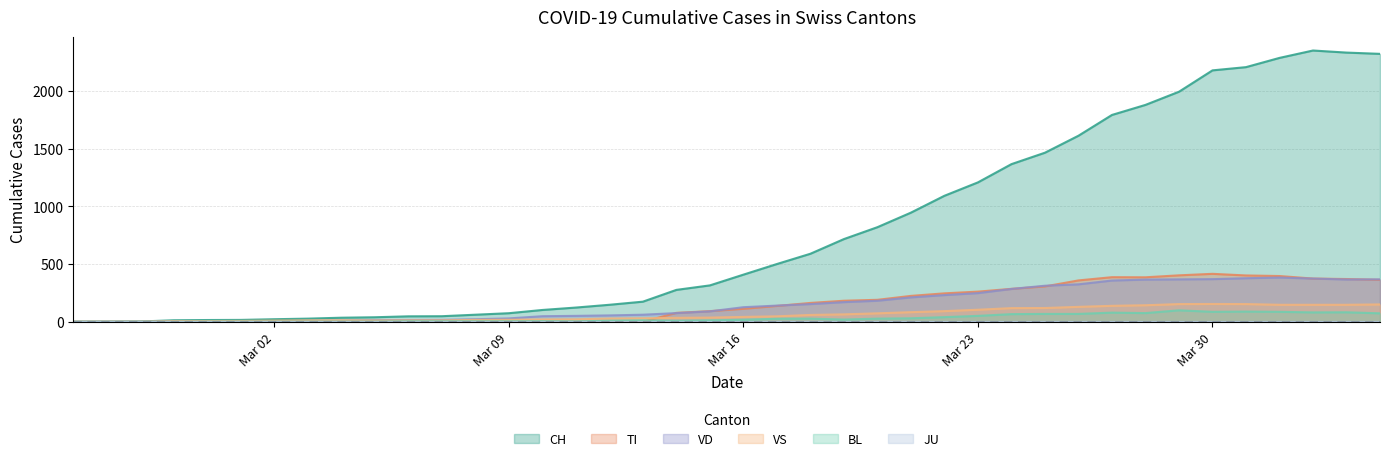

What is the maximum value for VS?

154